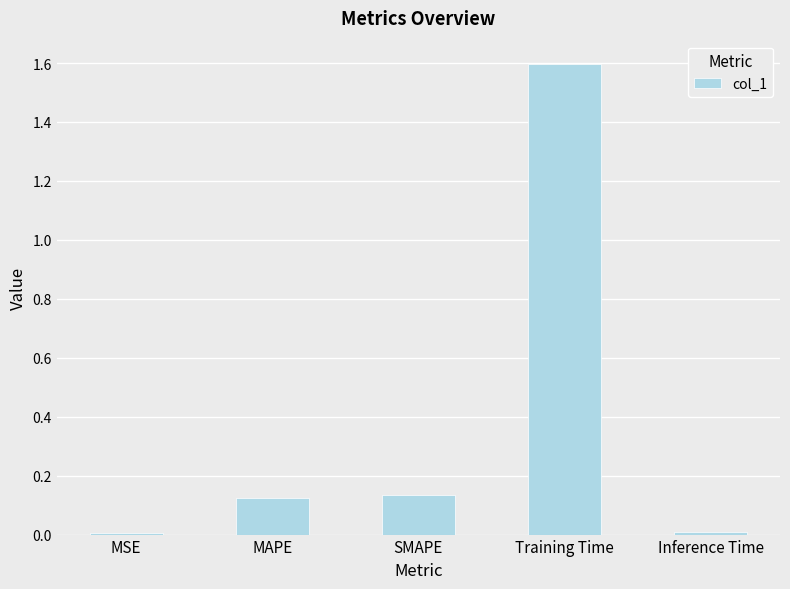

Between MSE and SMAPE, which is larger?

SMAPE